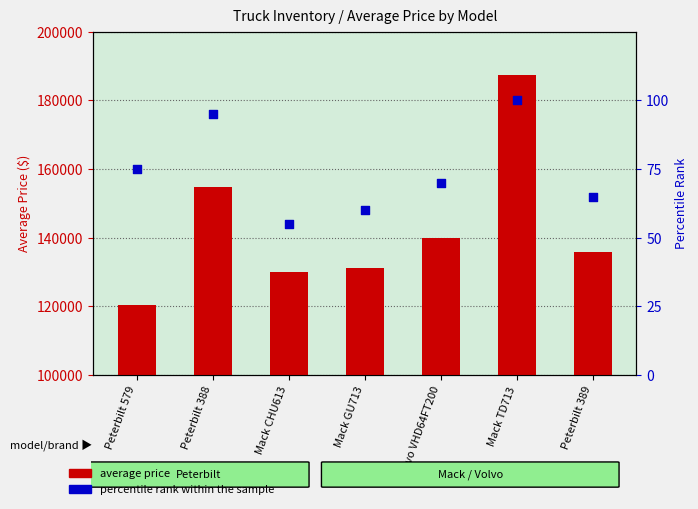

At how many categories does at least one series exceed 74898?

7